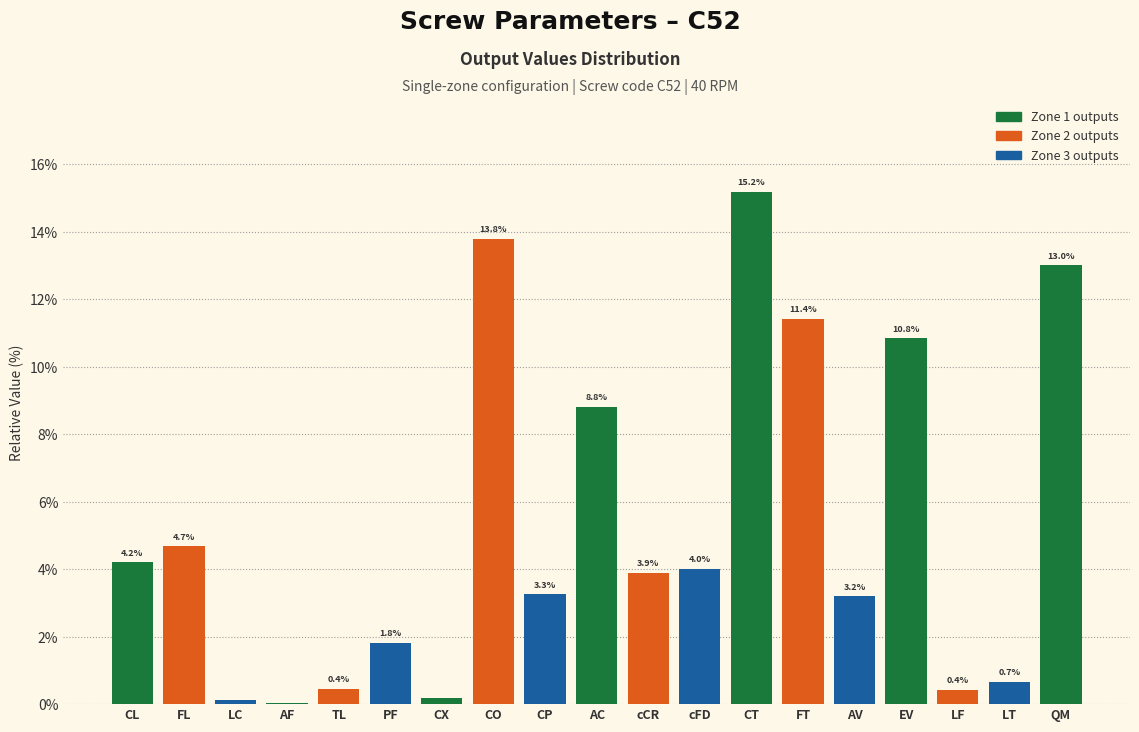

Where does the data first go above 3?

CL